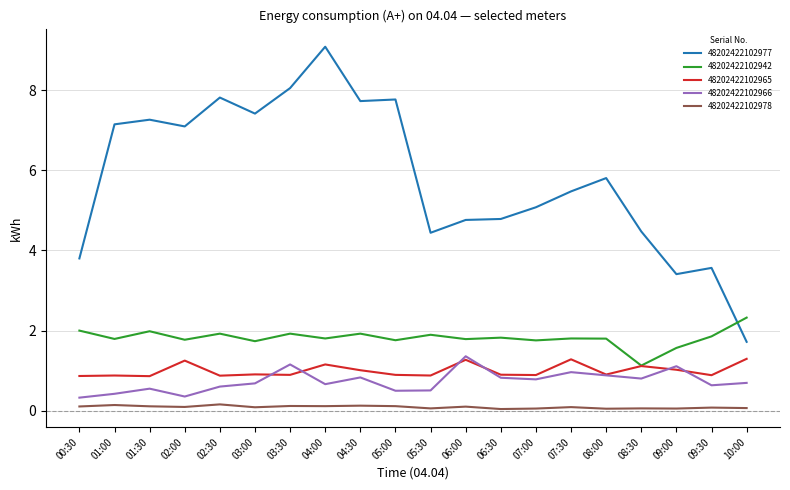

True or false: 48202422102978 has a value of 0.1 at 07:30.

True